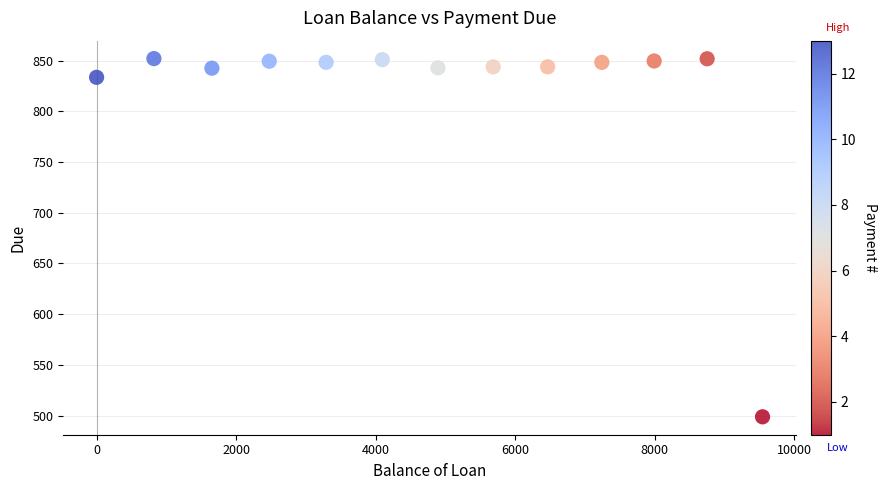

What is the range of Y values (max minus min)?

353.4